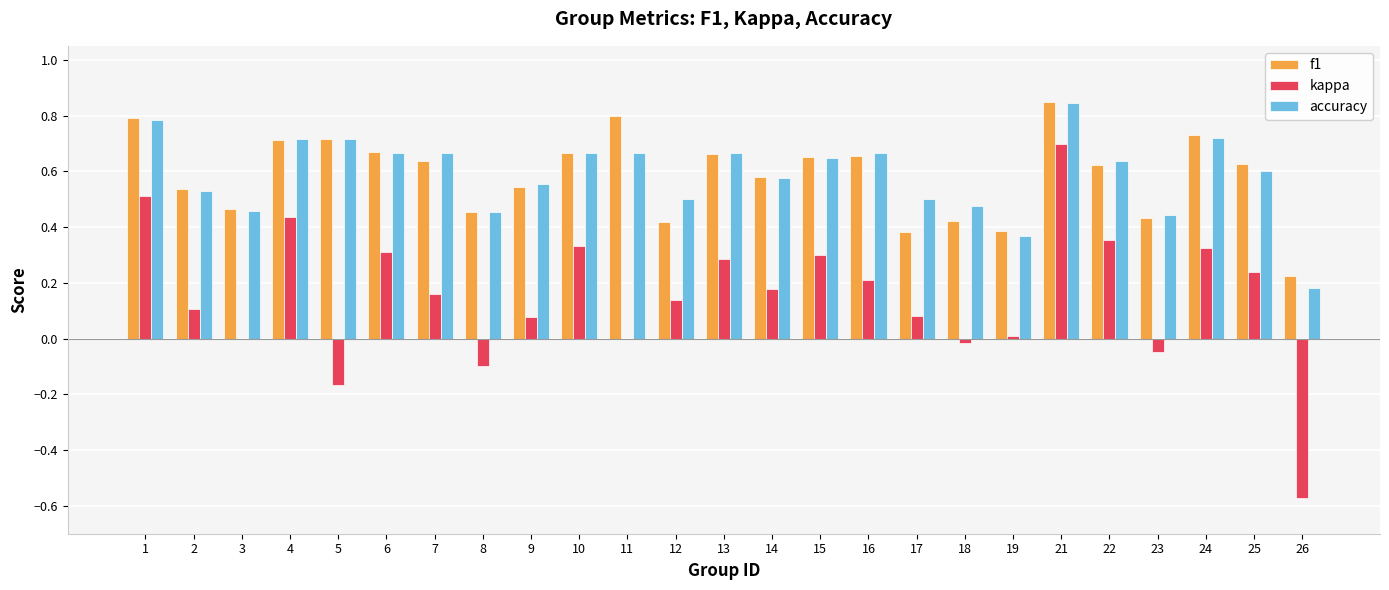

Is the value of f1 at 15 greater than the value of kappa at 7?

Yes